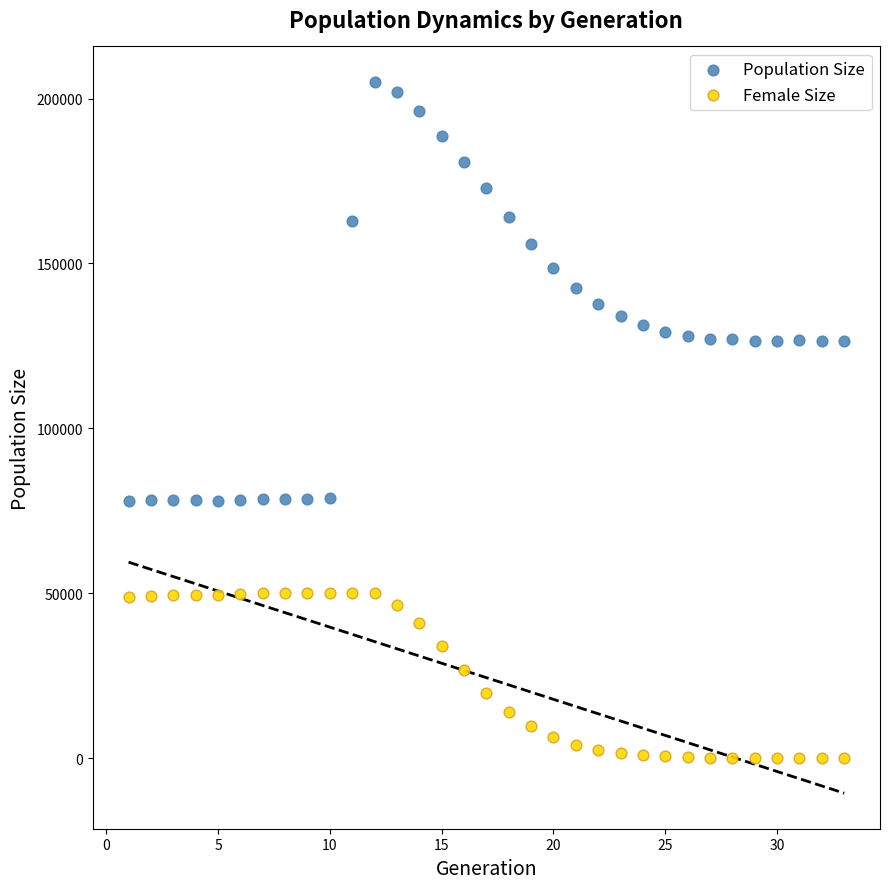

Which series has the widest spread of Y values?

Population Size